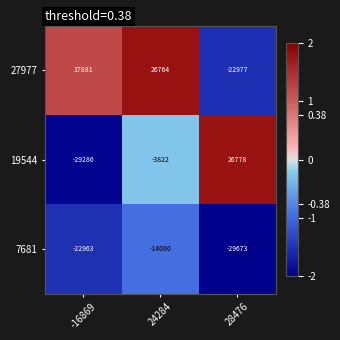

Reading left to right, list all the values displayed in this chart.

27977: -16869=17881	24284=26764	28476=-22977
19544: -16869=-29286	24284=-3822	28476=26778
7681: -16869=-22963	24284=-14080	28476=-29673